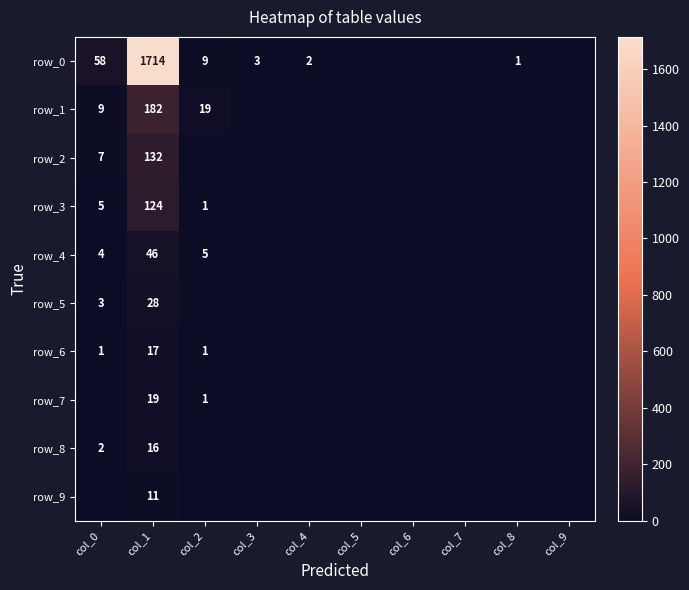

At which category does the chart reach its peak across all series?

col_1